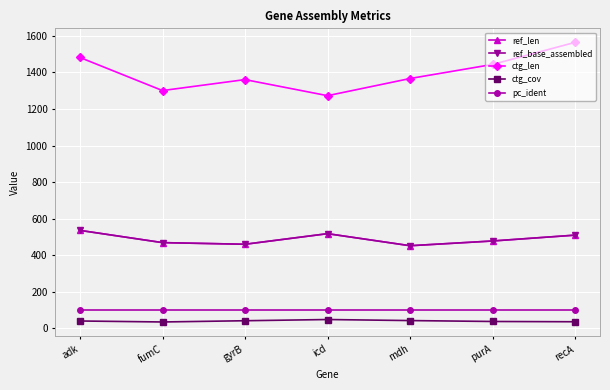

True or false: ctg_cov has a value of 72.8 at icd.

False